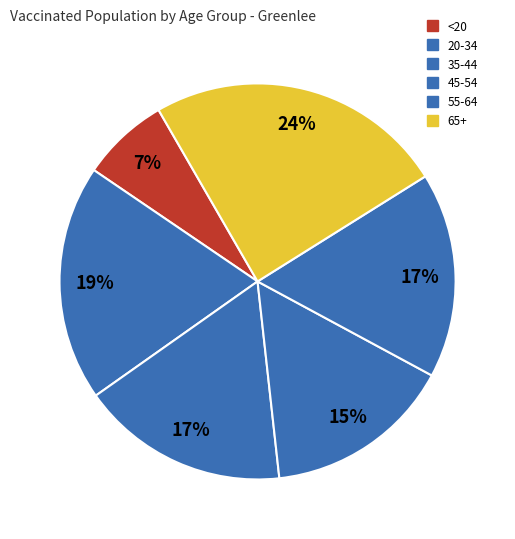

To the nearest percent, what is the difference between the largest and smallest slice percentages?

17%